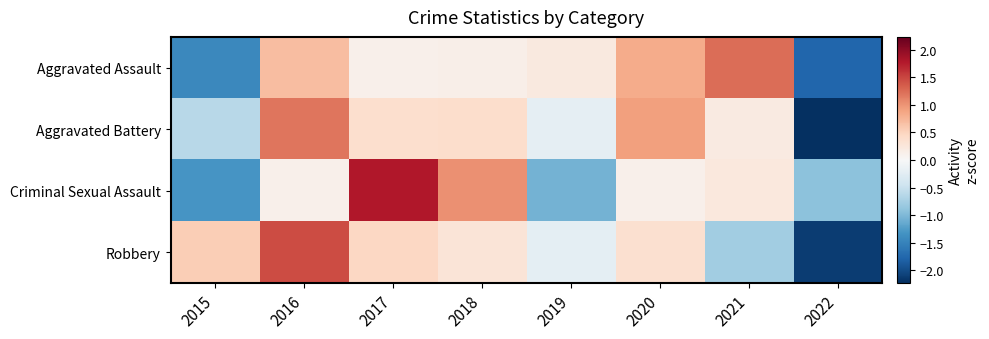

What is the total value across all series at 2017?

2.7